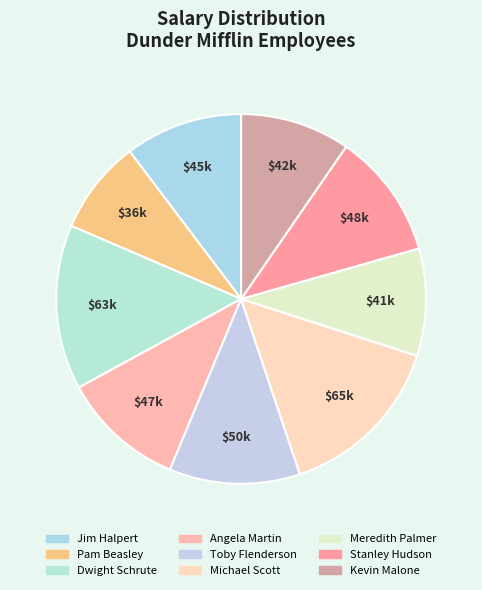

True or false: Jim Halpert accounts for 10% of the total.

True